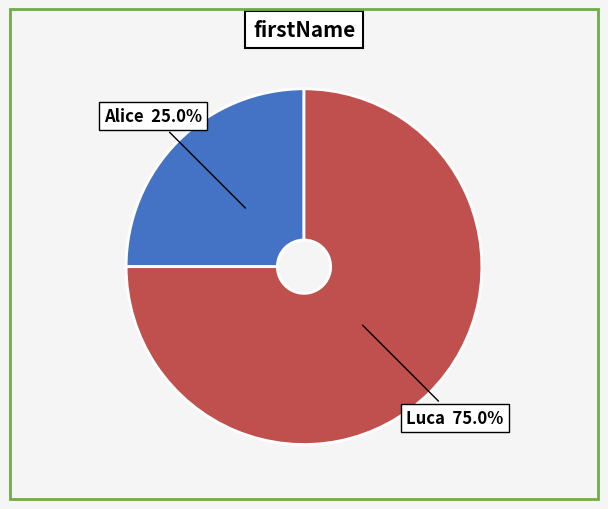

Is there a majority slice in this chart?

Yes